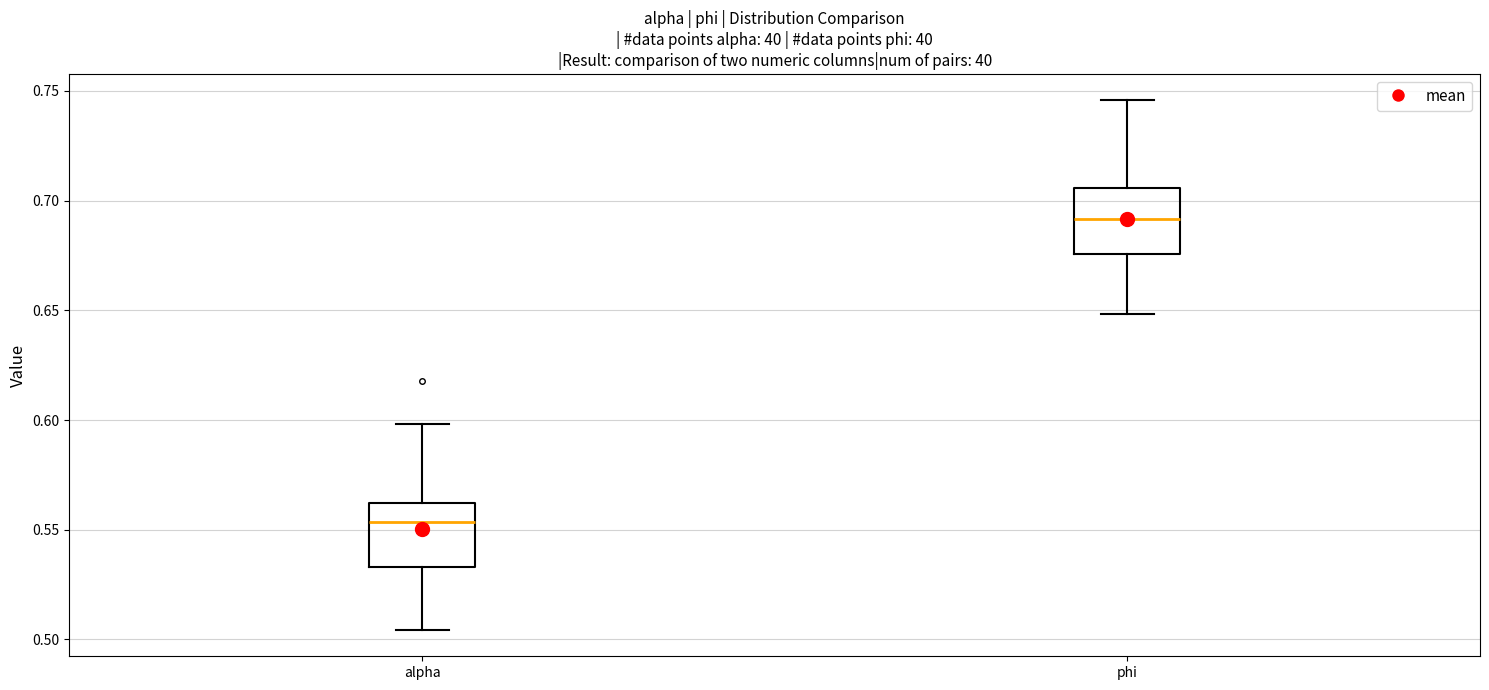

Which box has the highest median line?

phi